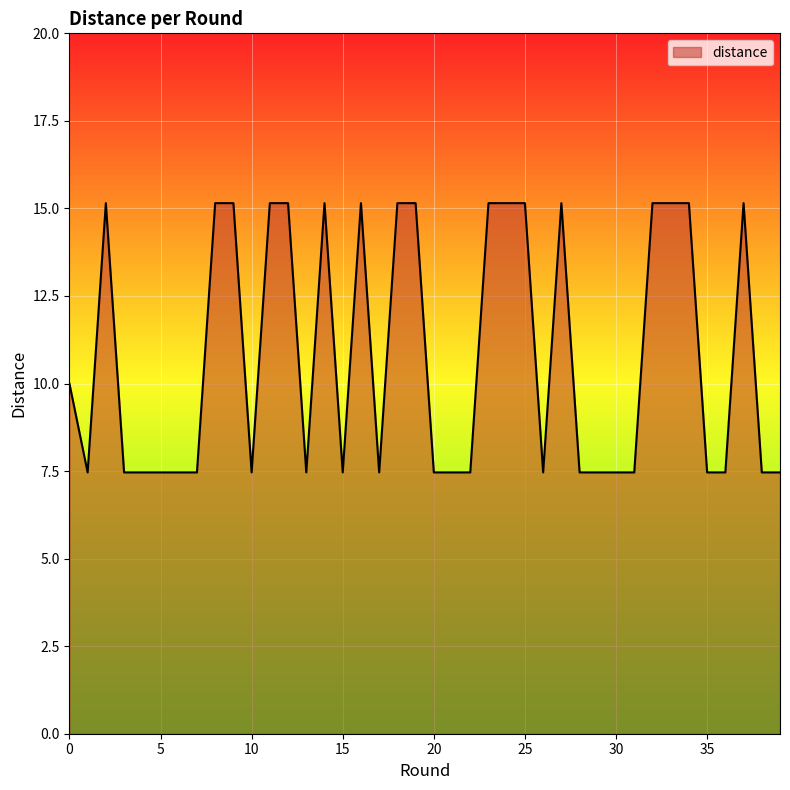

What is the smallest value displayed?

7.5